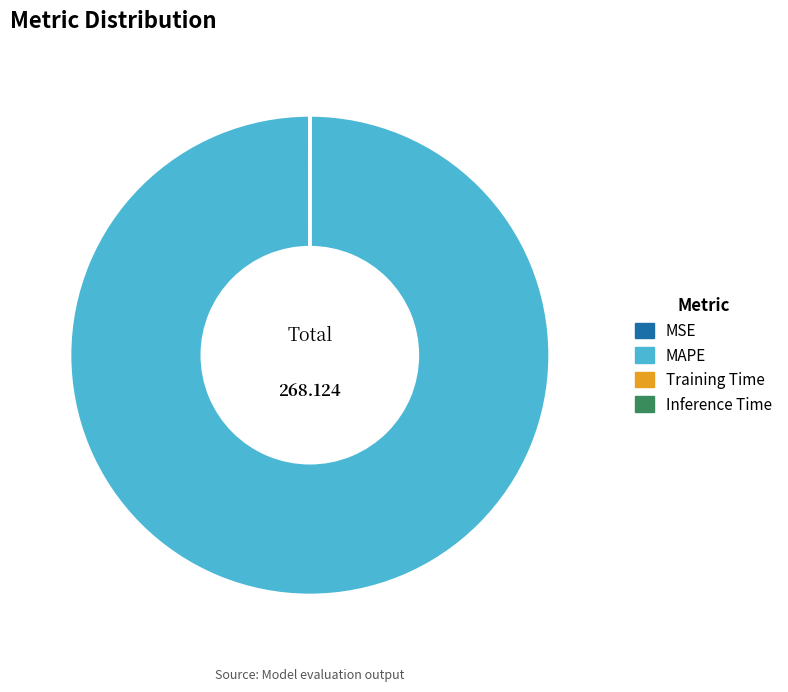

Which category accounts for the majority?

MAPE